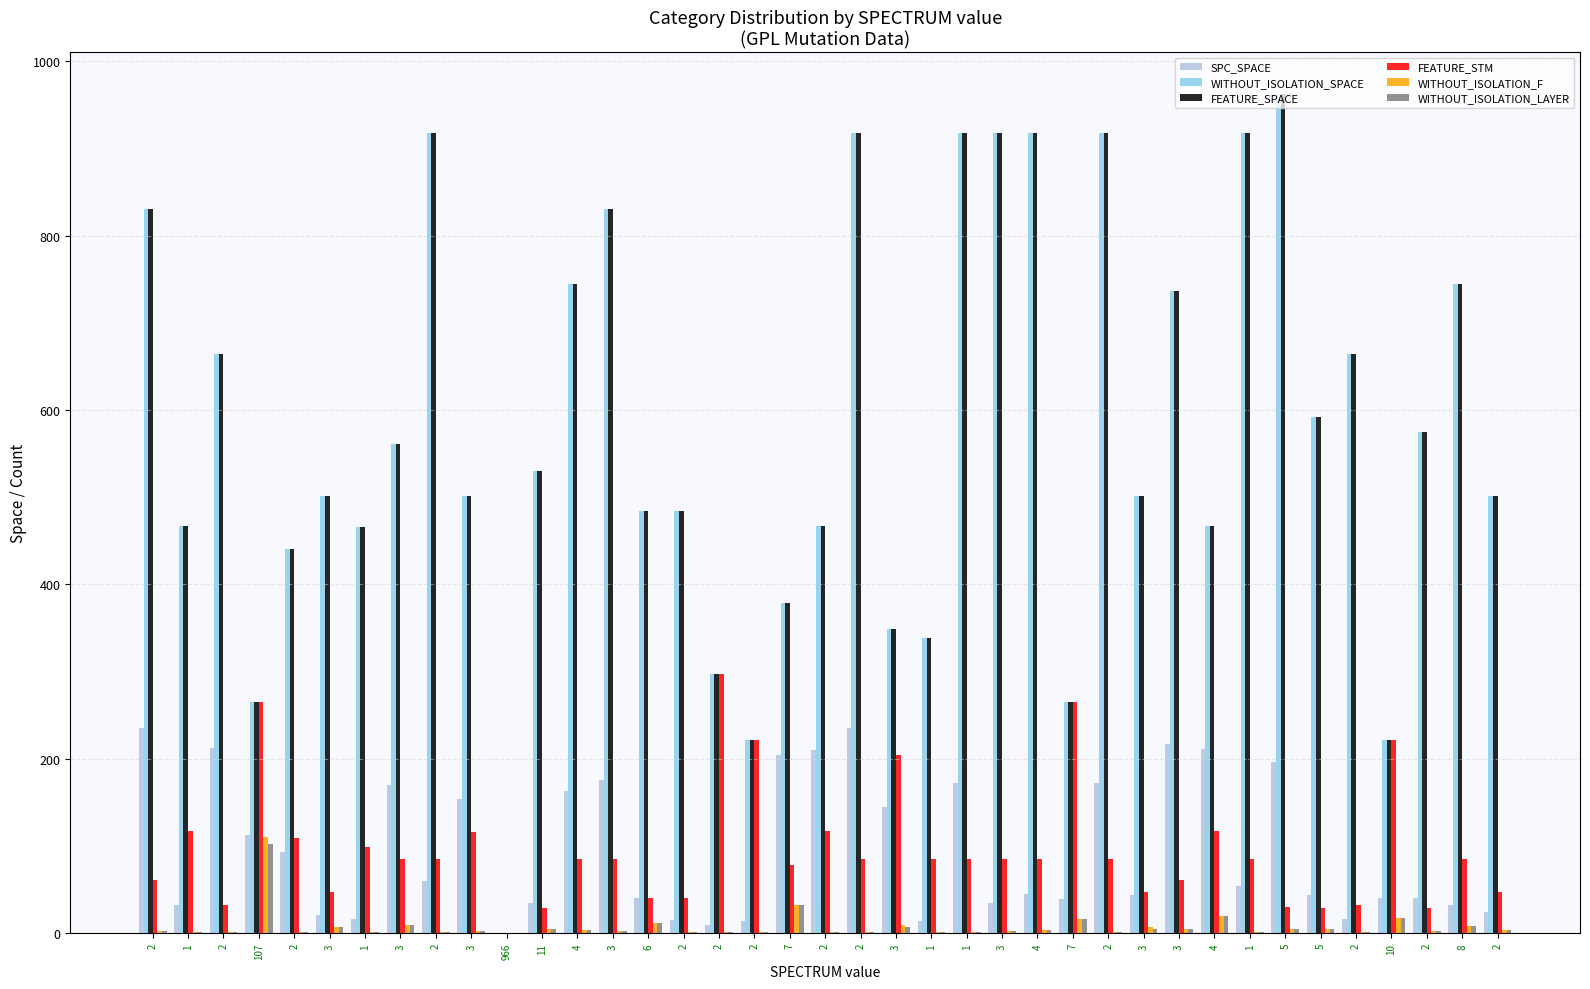

How many values in FEATURE_STM are above zero?

38